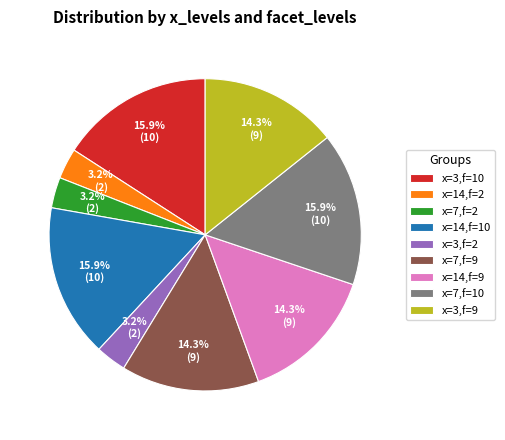

Approximately how many times larger is the value at x=3,f=10 compared to x=7,f=2?

5.0